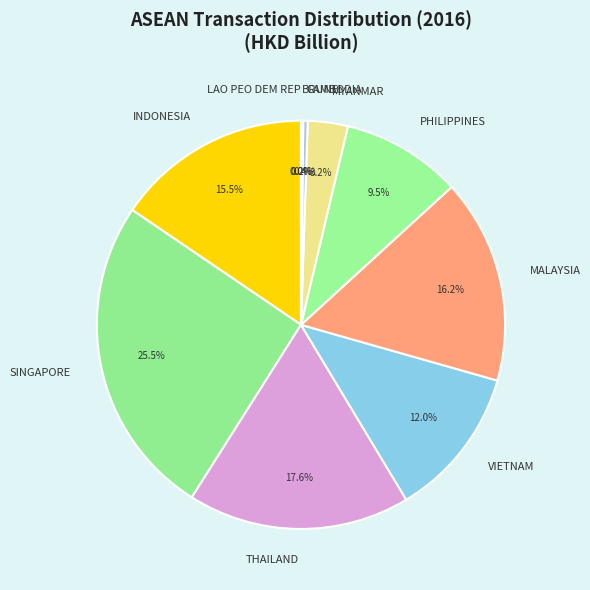

The PHILIPPINES slice represents 2% of the pie. True or false?

False